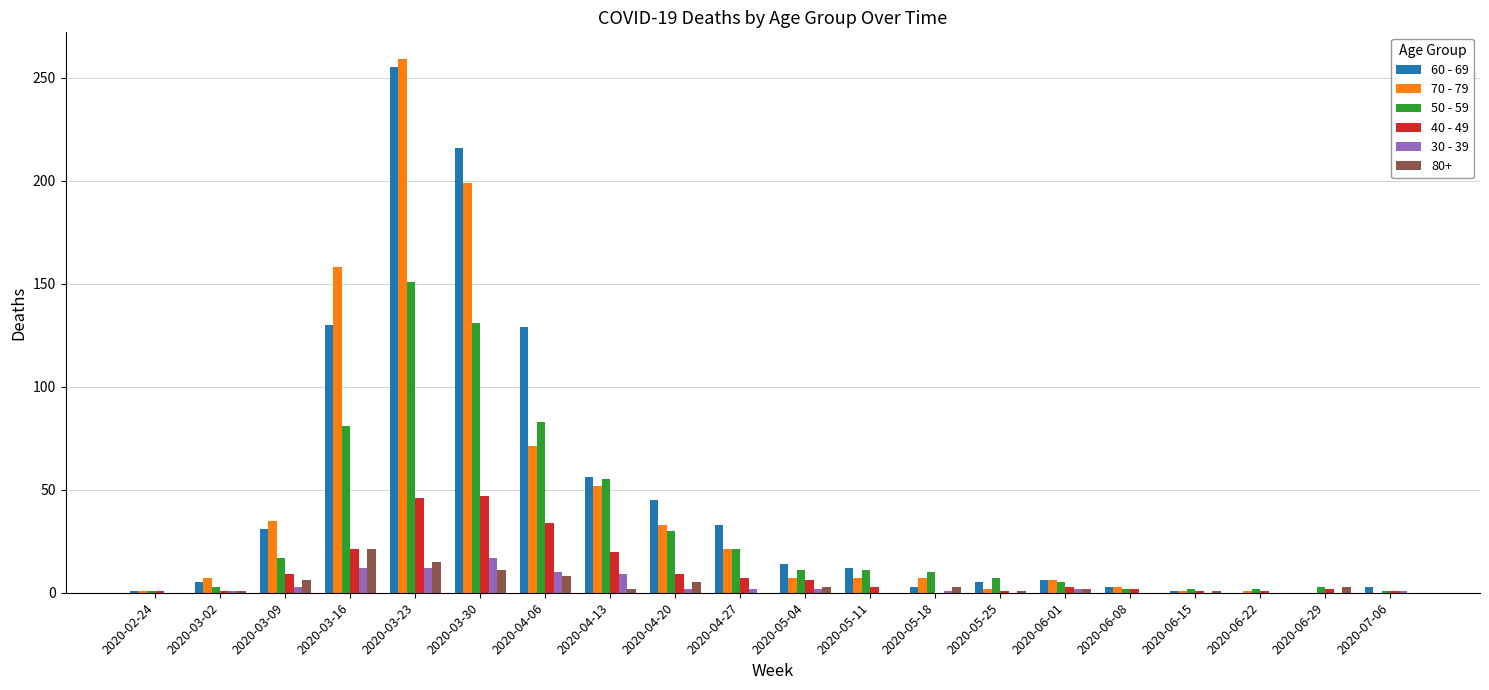

The value of 70 - 79 at 2020-03-30 is 199. True or false?

True